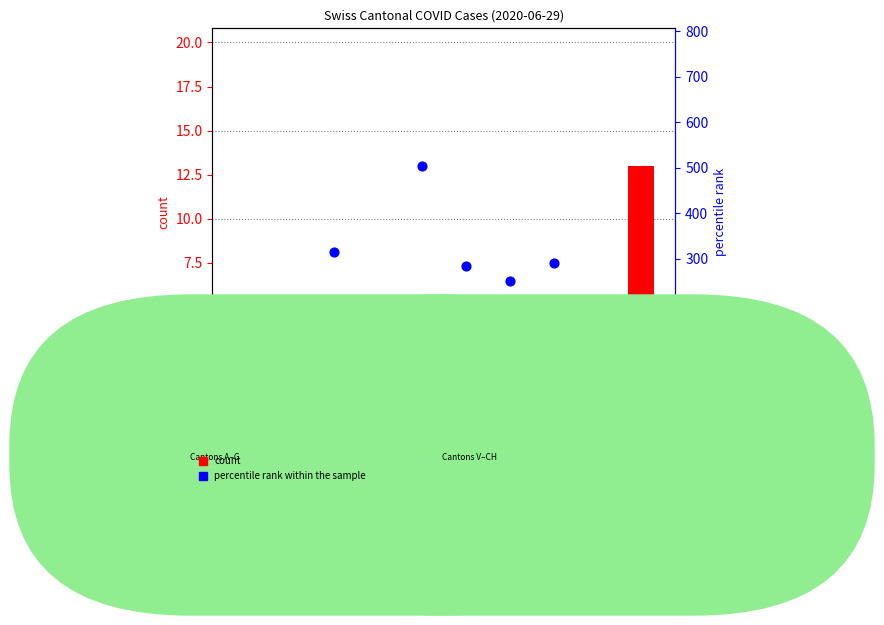

Which series reaches the maximum Y coordinate?

percentile rank within the sample